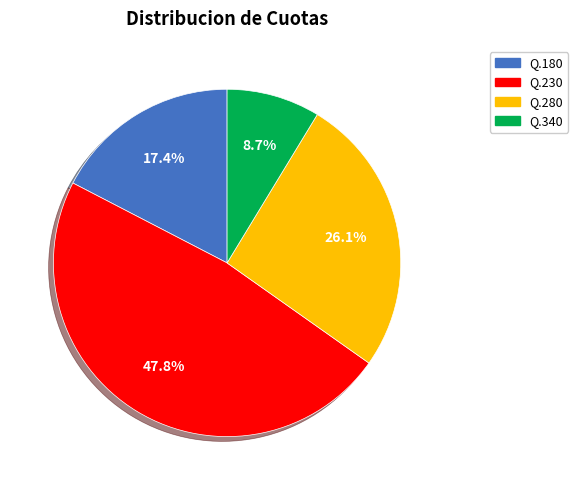

Which has a higher value, Q.340 or Q.280?

Q.280